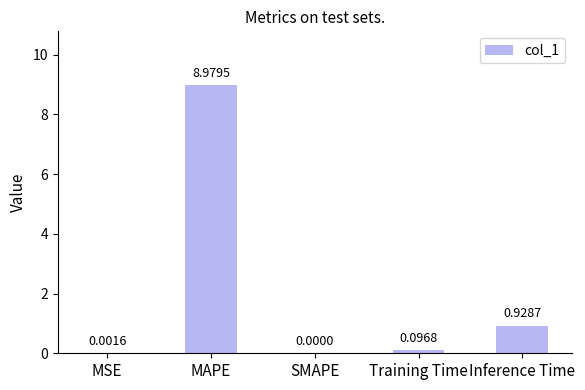

Which has a higher value, Inference Time or MSE?

Inference Time